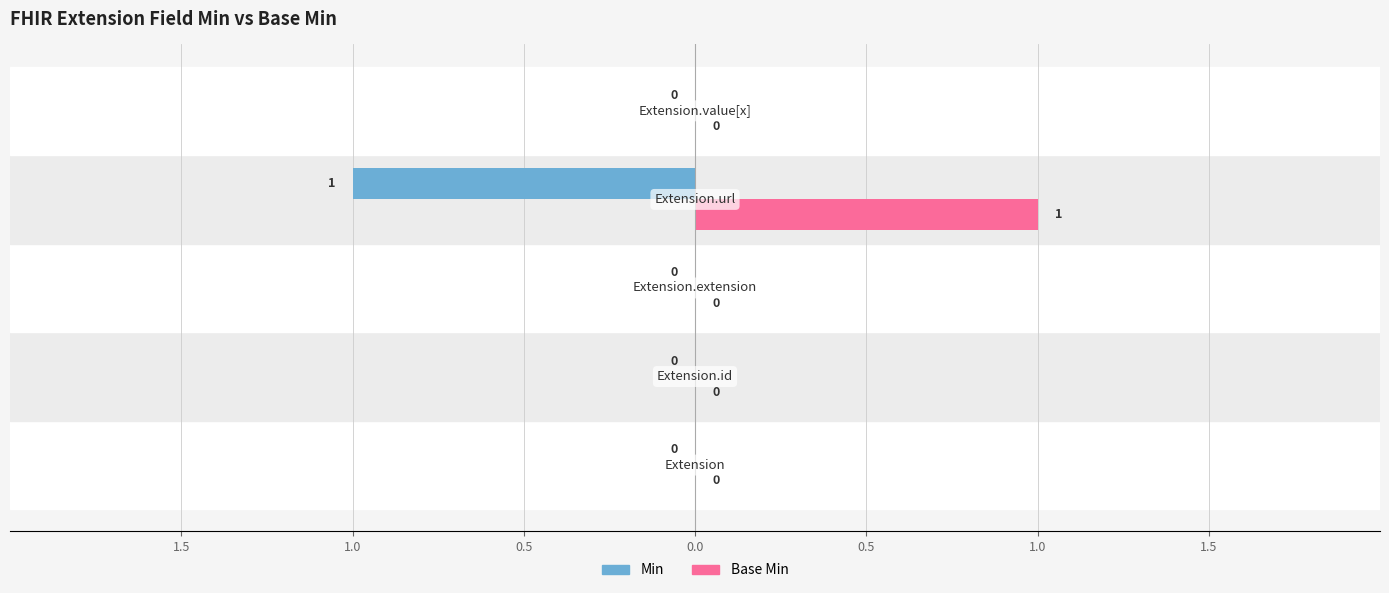

What are all the series names shown in the legend?

Min, Base Min